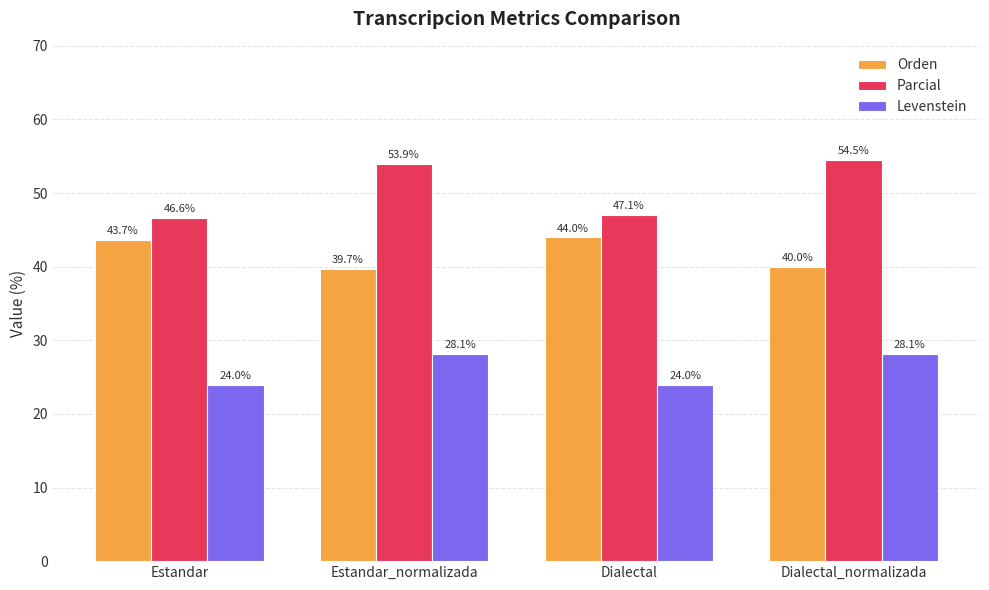

What are all the series names shown in the legend?

Orden, Parcial, Levenstein